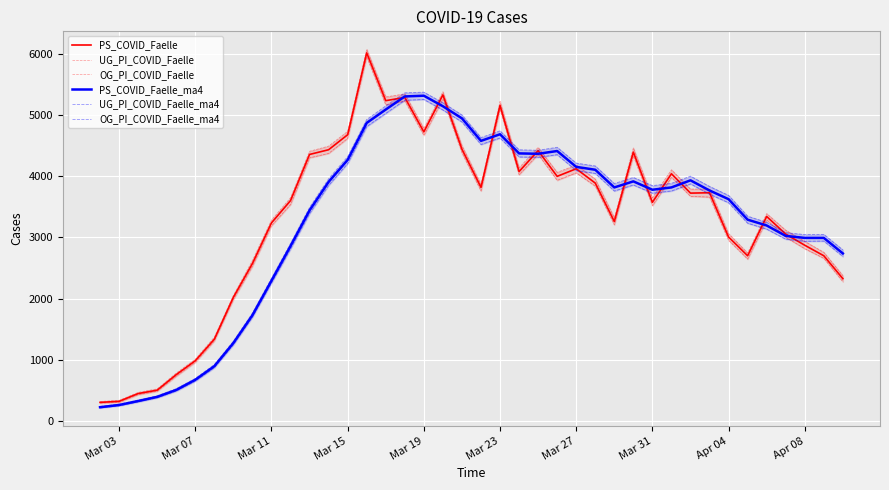

The value of PS_COVID_Faelle_ma4 at Mar 07 is 673. True or false?

True